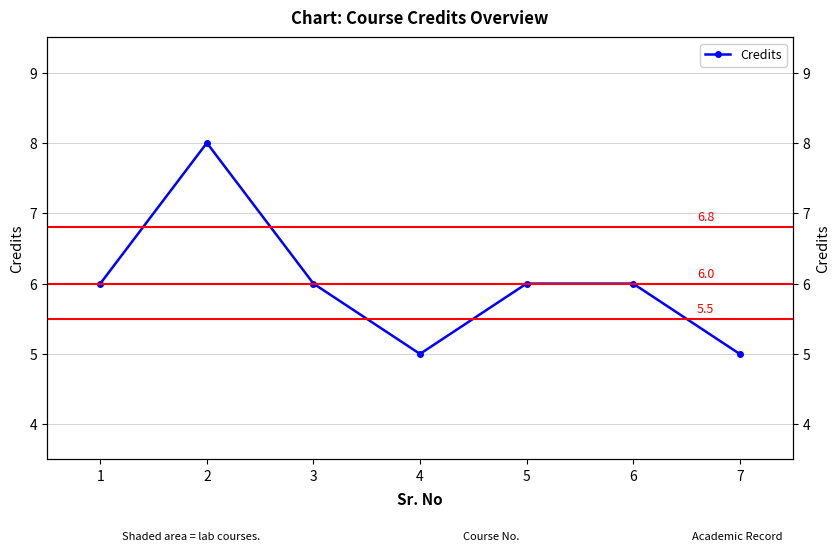

Where is the first local maximum?

2